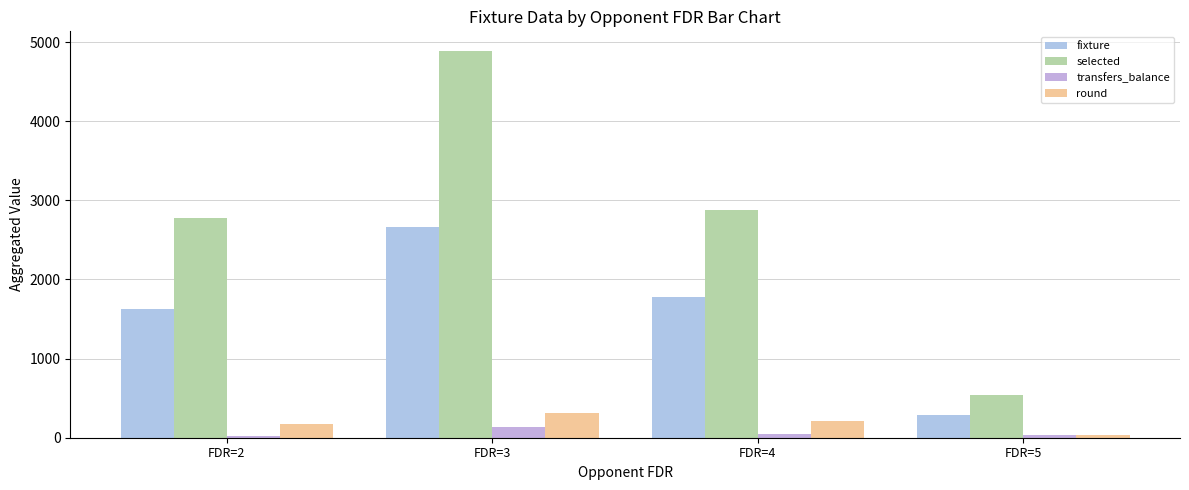

What is the spread (max minus min) of values at FDR=5?

508